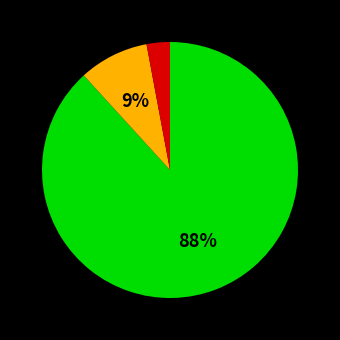

To the nearest percent, what is the difference between the largest and smallest slice percentages?

85%